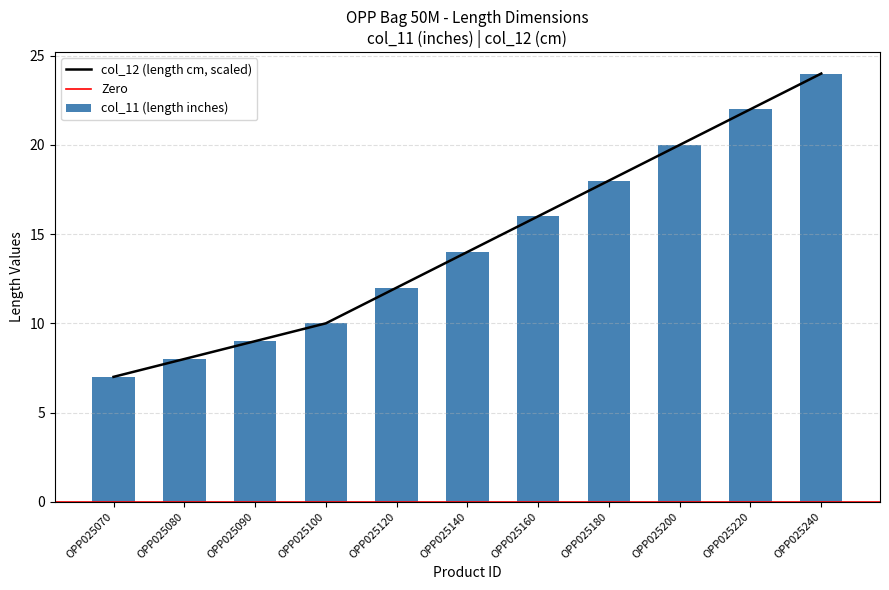

Reading left to right, what are all the values shown in this chart?

col_11 (length inches): OPP025070=7	OPP025080=8	OPP025090=9	OPP025100=10	OPP025120=12	OPP025140=14	OPP025160=16	OPP025180=18	OPP025200=20	OPP025220=22	OPP025240=24
col_12 (length cm): OPP025070=7	OPP025080=8	OPP025090=9	OPP025100=10	OPP025120=12	OPP025140=14	OPP025160=16	OPP025180=18	OPP025200=20	OPP025220=22	OPP025240=24